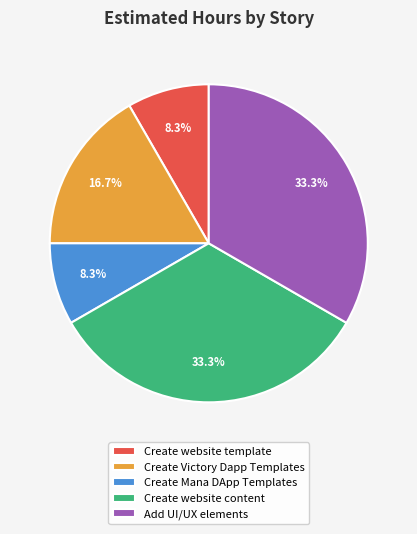

How many slices are in this pie chart?

5